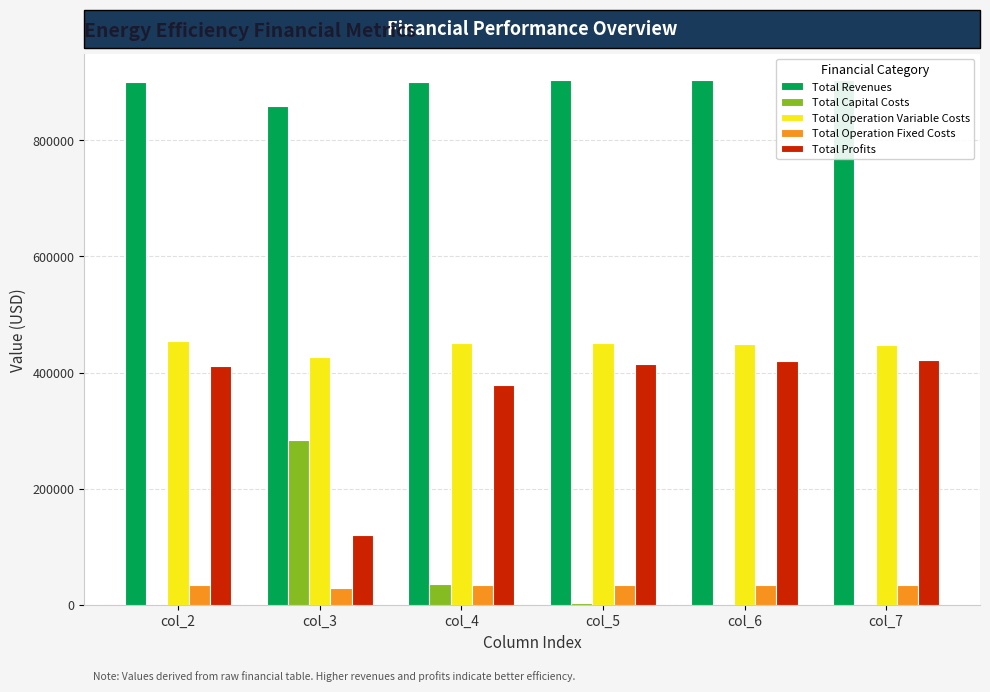

The Total Revenues series shows 1446158.2 at col_5. True or false?

False